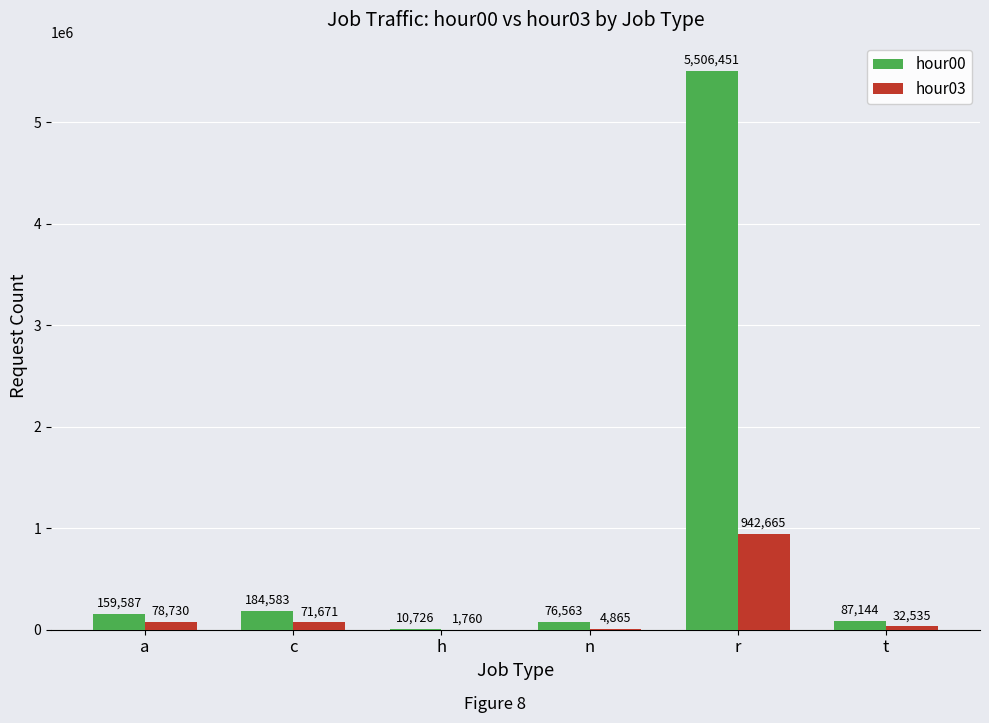

What is the maximum value shown in the chart?

5506451